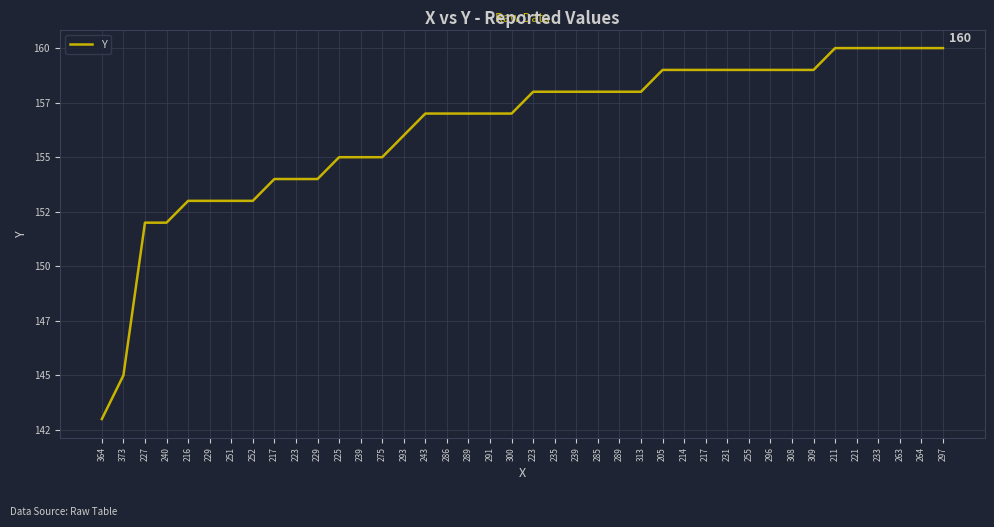

Reading left to right, what are all the values shown in this chart?

143	145	152	152	153	153	153	153	154	154	154	155	155	155	156	157	157	157	157	157	158	158	158	158	158	158	159	159	159	159	159	159	159	159	160	160	160	160	160	160